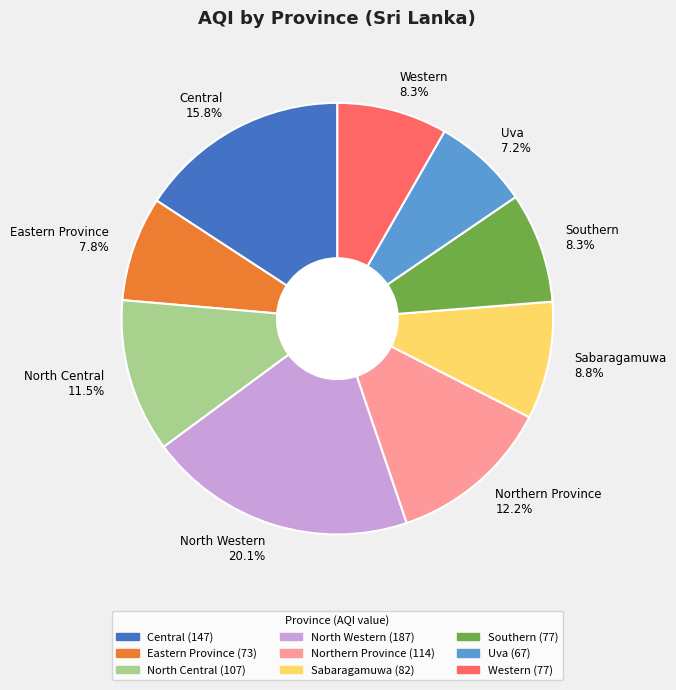

True or false: Sabaragamuwa accounts for 1% of the total.

False